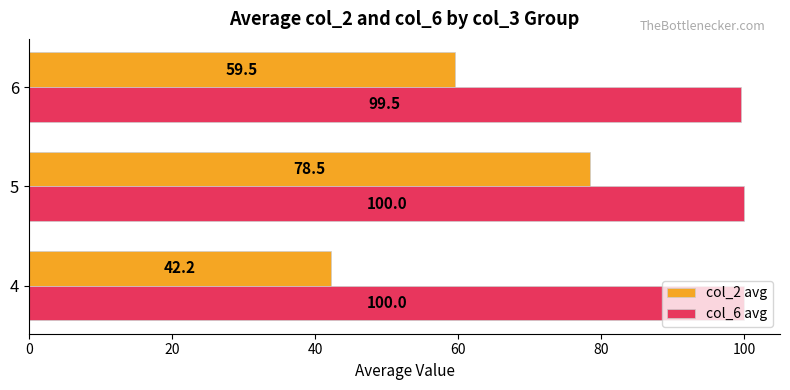

Is the value of col_6 avg at 4 greater than the value of col_2 avg at 4?

Yes